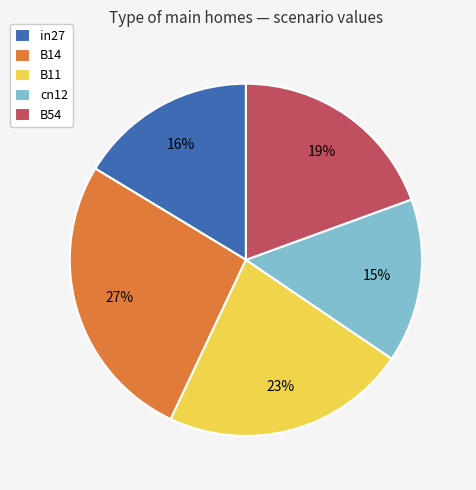

How many segments does this pie chart have?

5